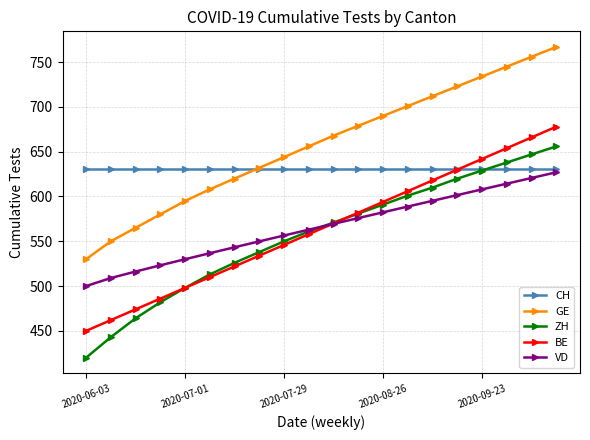

How many values in the VD series are below 569?

10